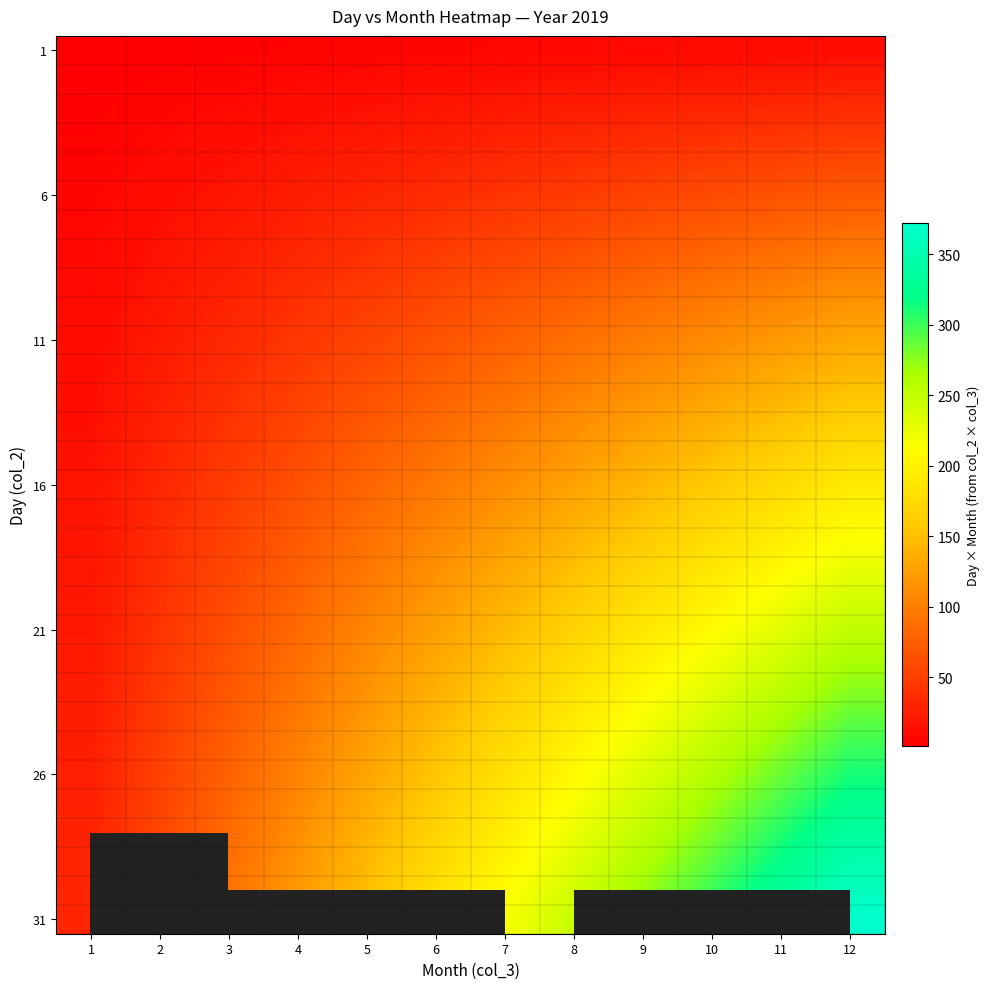

What is the difference between the maximum and minimum values in the 31 series?

341.0